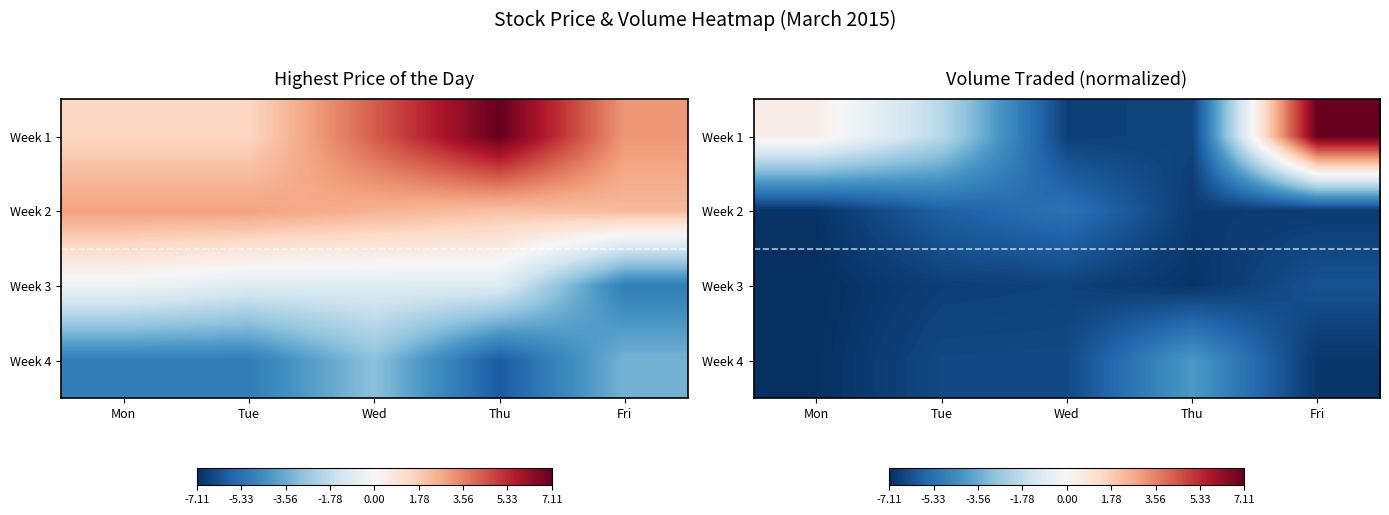

Count the number of categories in the chart.

5